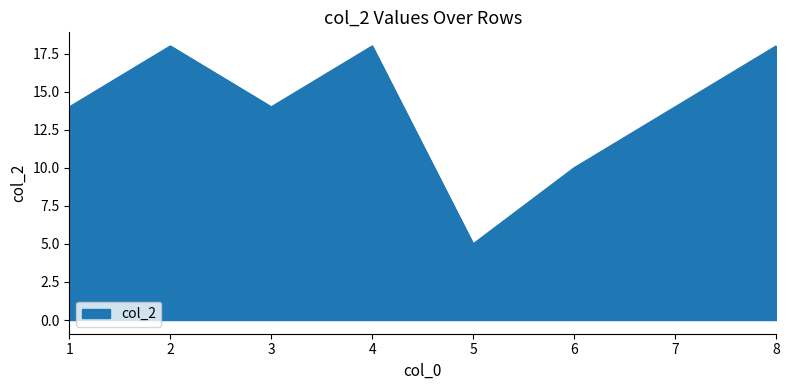

Count the values in the range 14 to 18.

6